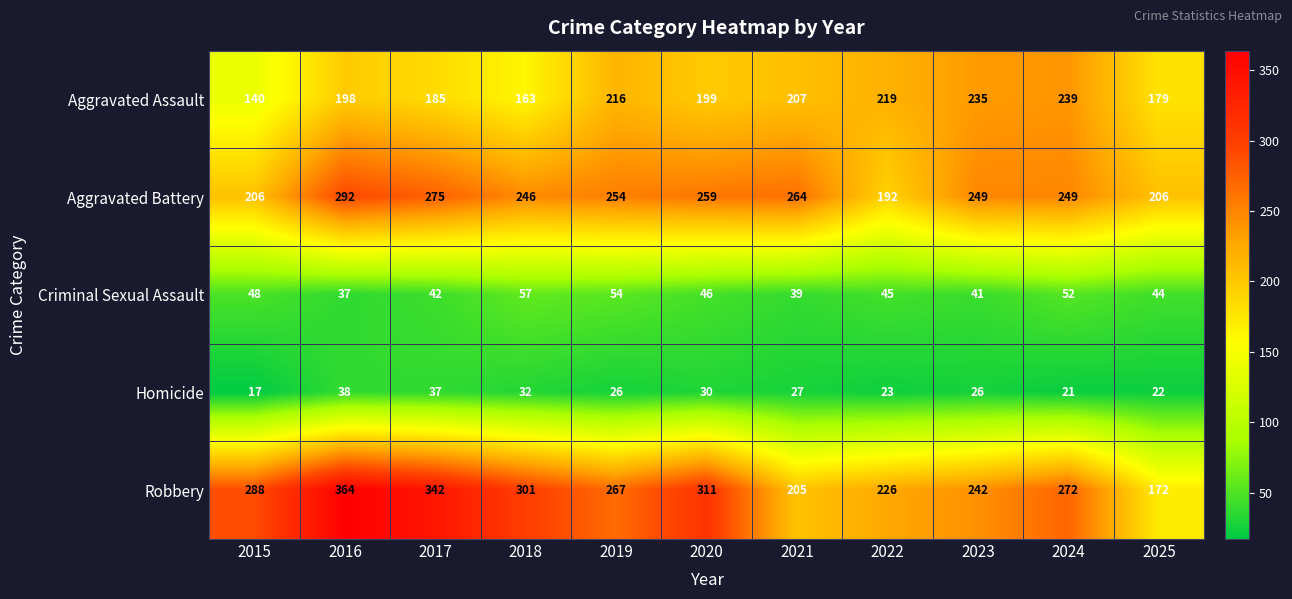

Rank the series at 2017 from highest to lowest value.

Robbery, Aggravated Battery, Aggravated Assault, Criminal Sexual Assault, Homicide